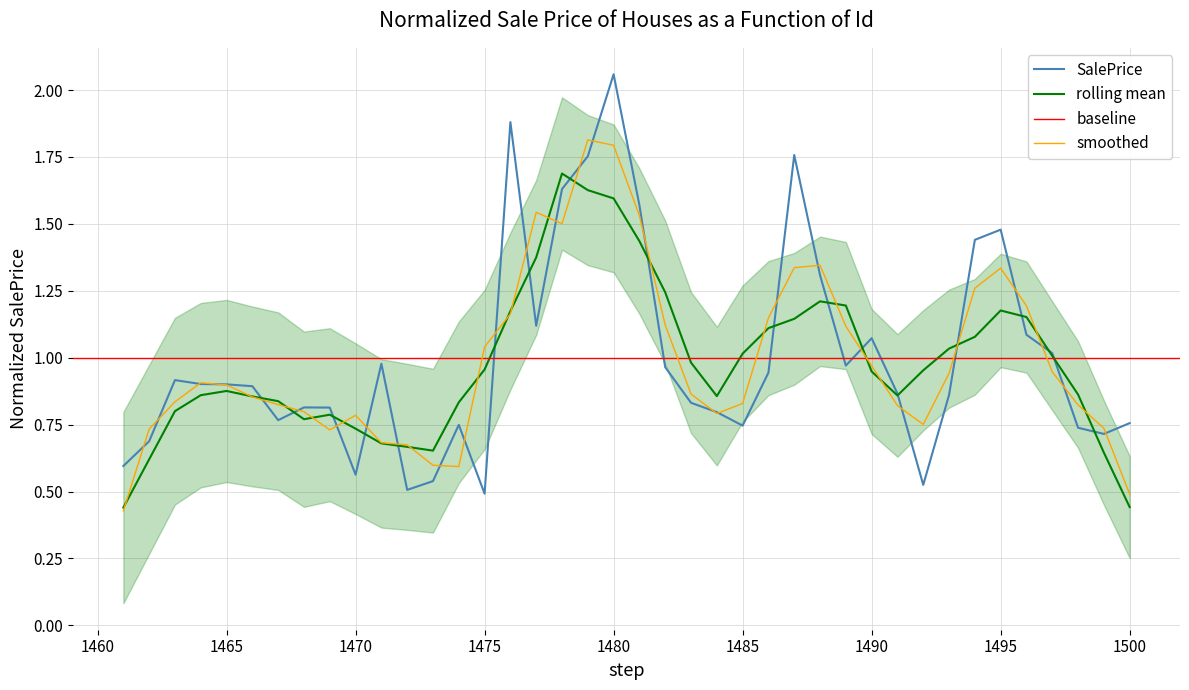

True or false: the data has more than 1 interior local peaks.

True